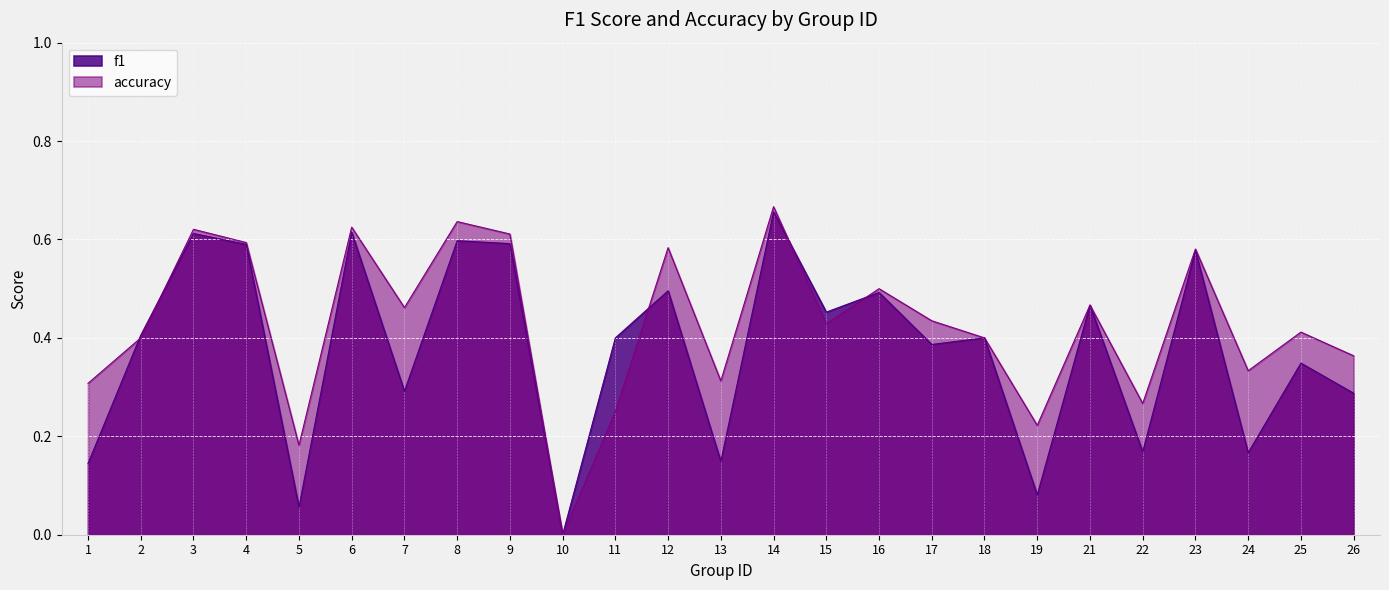

What is the value of the accuracy point at the 7th from the left?

0.5